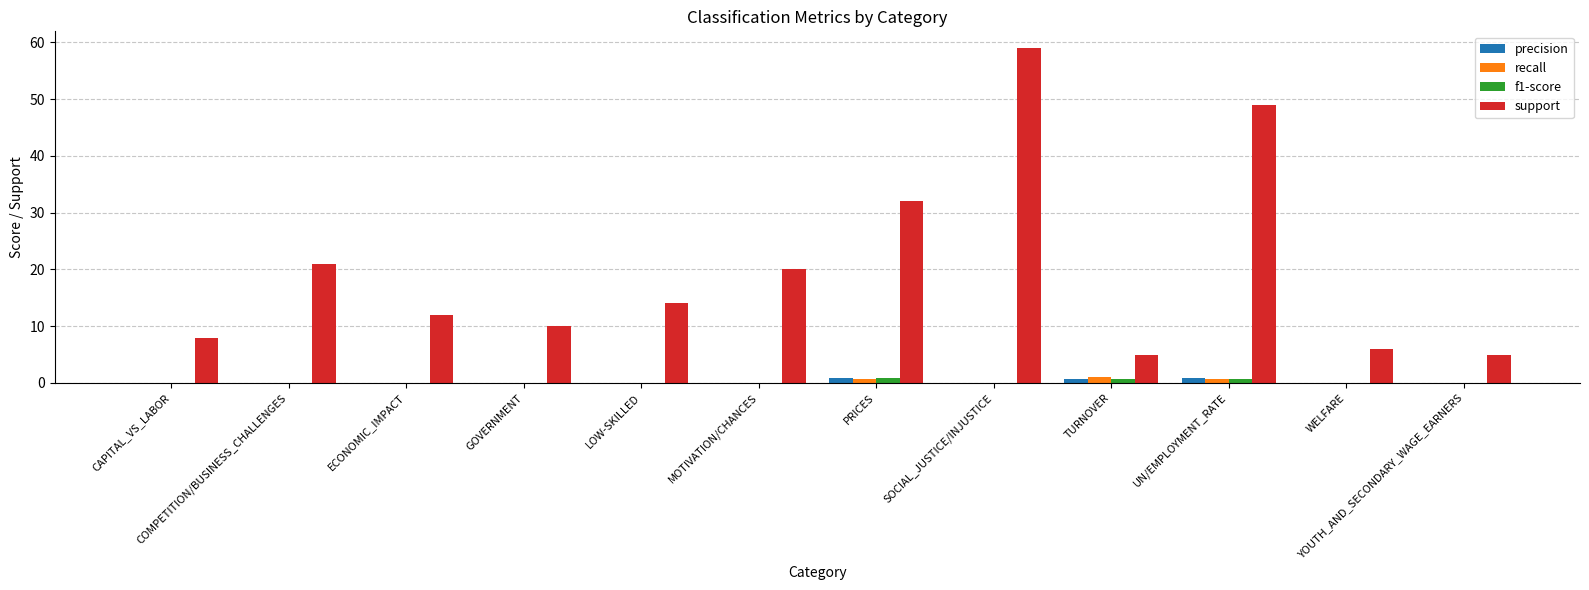

Is it true that support equals 8.0 at CAPITAL_VS_LABOR?

True